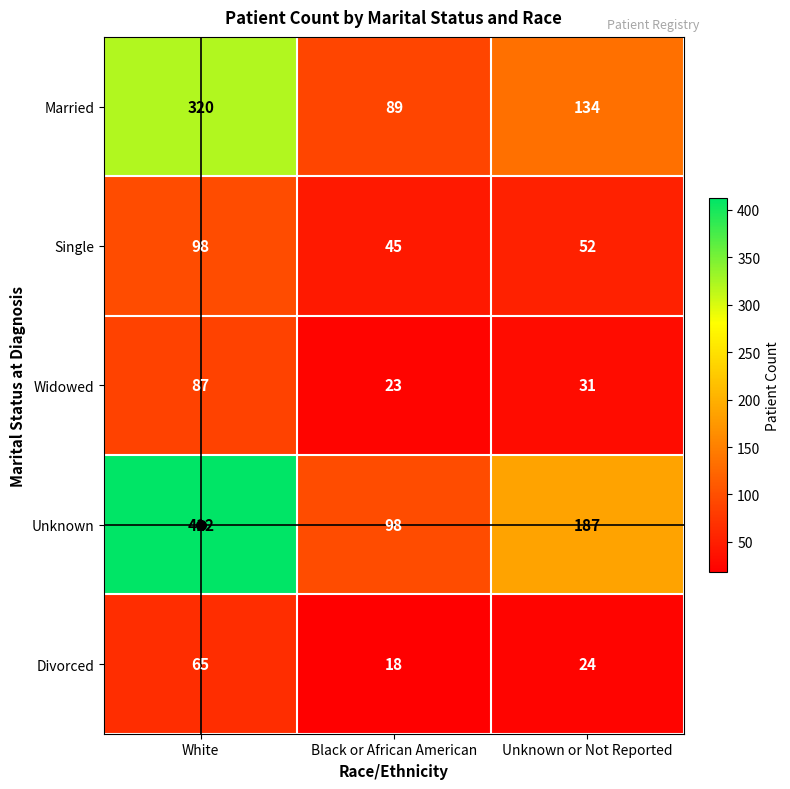

At how many categories does at least one series exceed 409?

1